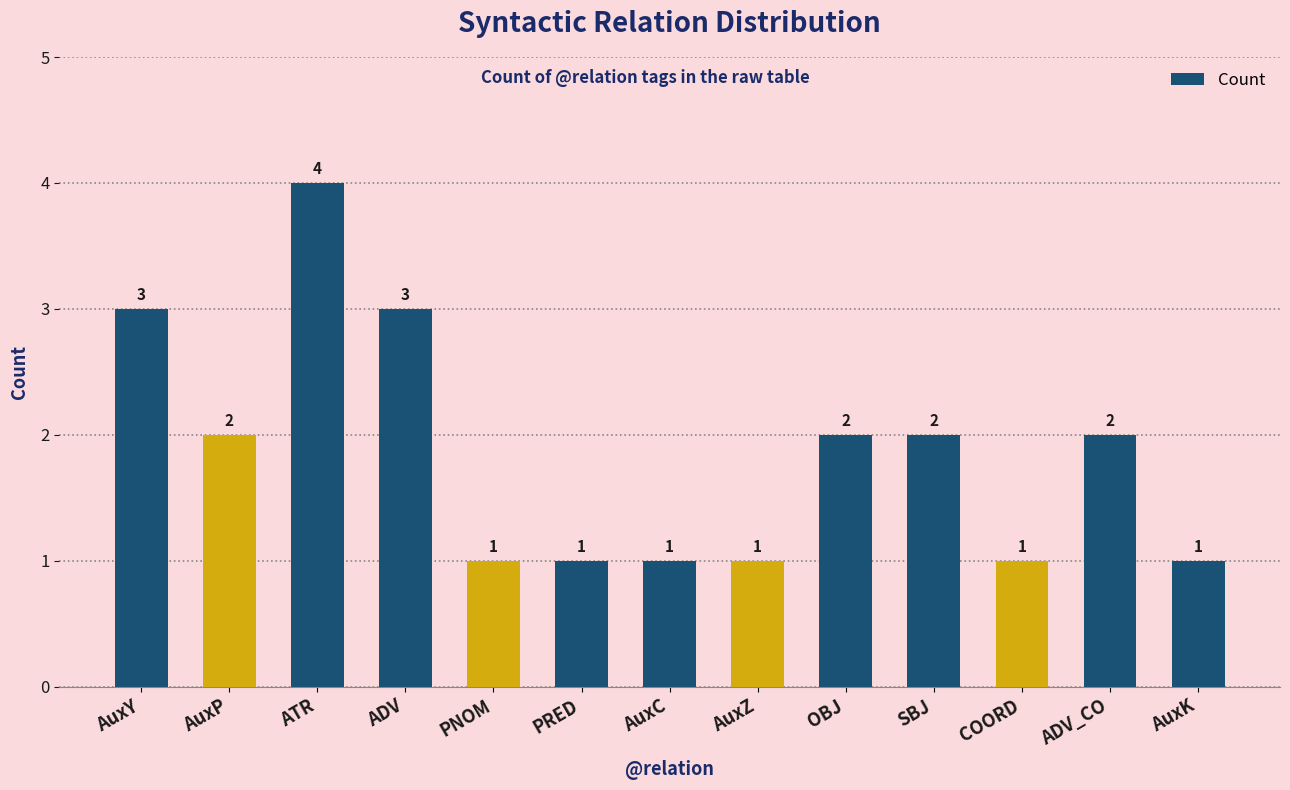

How many distinct data groups are displayed?

1